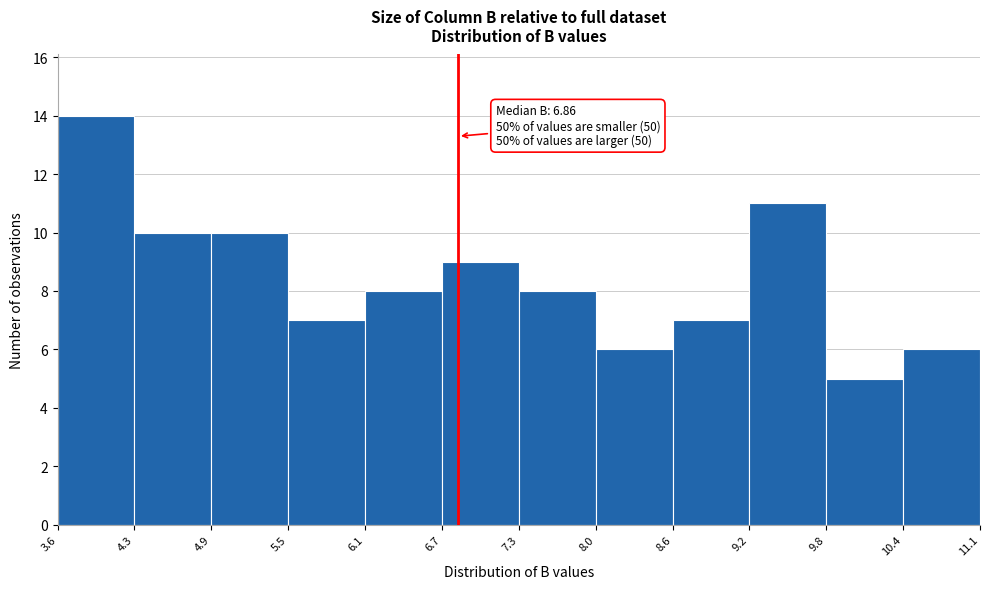

Over which range of the x-axis is the bar tallest?

3.6 to 4.3